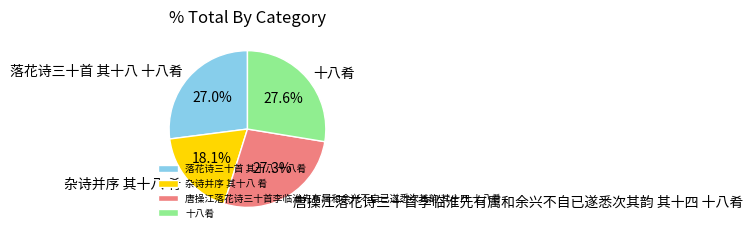

What is the smallest slice in the pie chart?

杂诗并序 其十八 肴